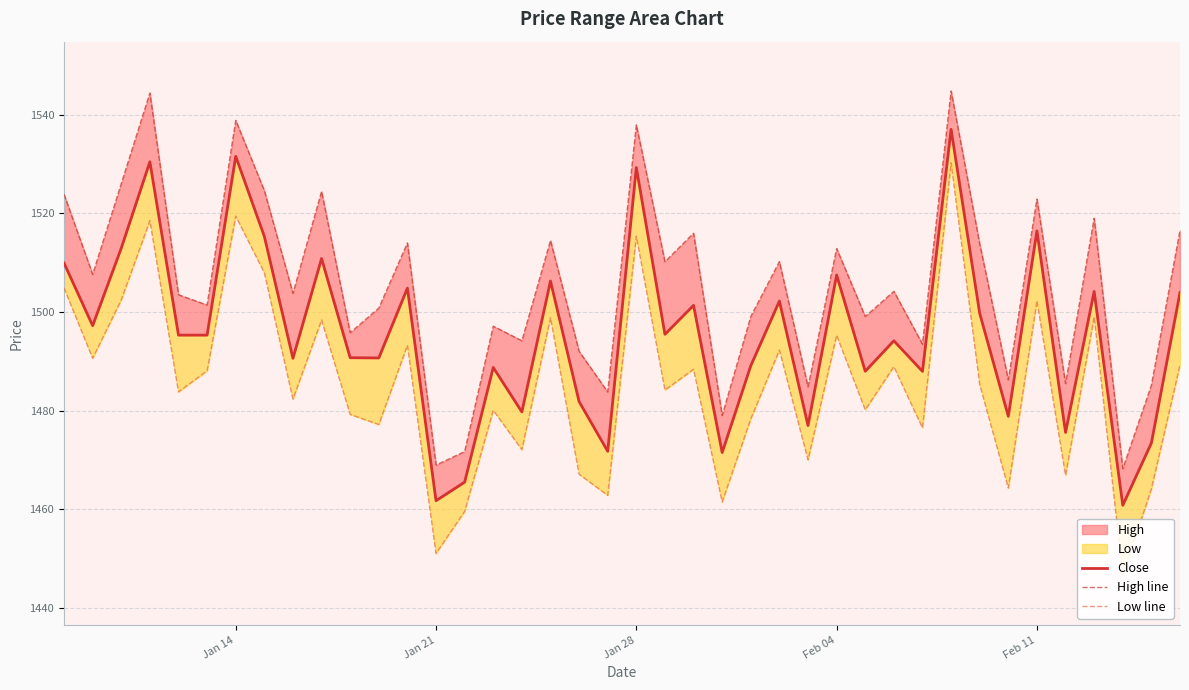

What is the difference between the maximum and minimum values in the Close series?

76.2